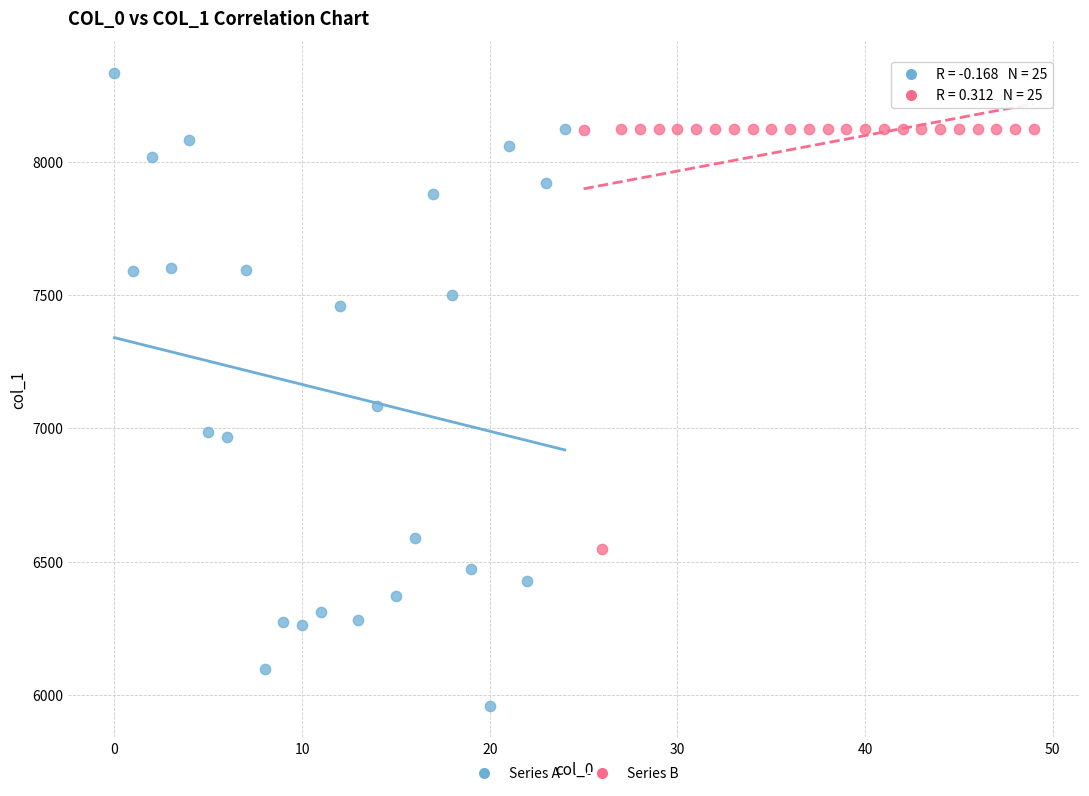

What are all the series names shown in the legend?

Series A, Series B